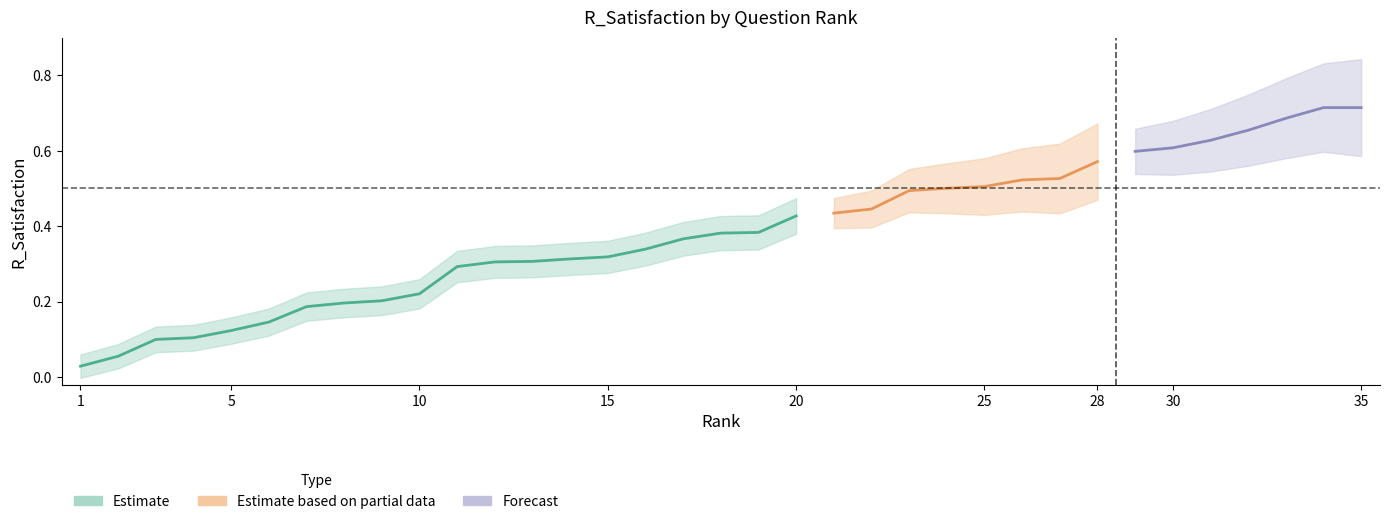

Is it true that the value at 5 is 0.1?

True